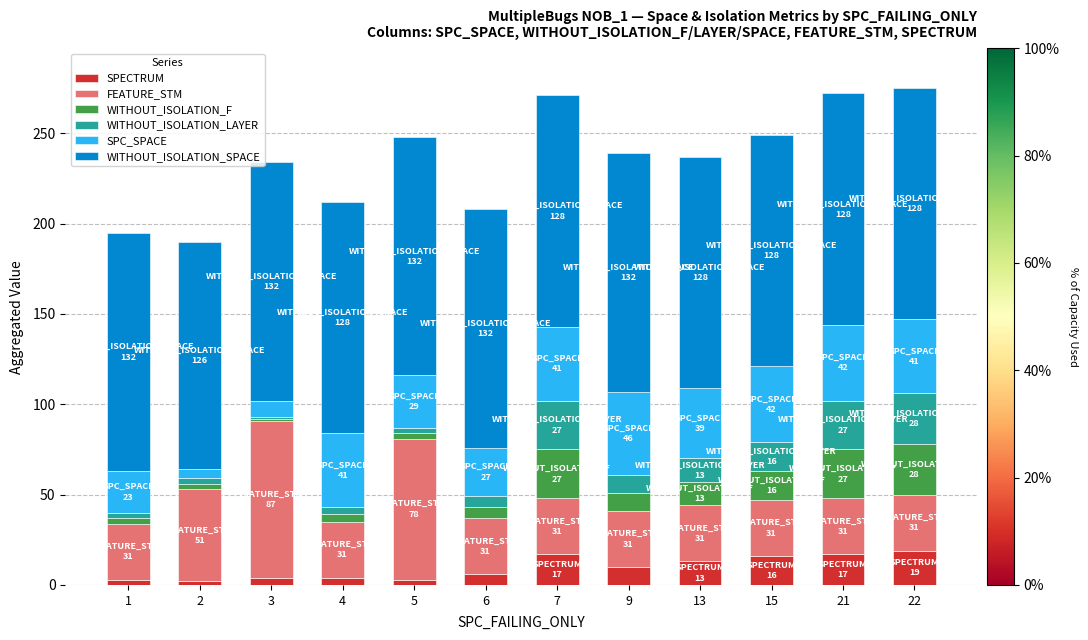

What is the sum of all SPECTRUM values?

114